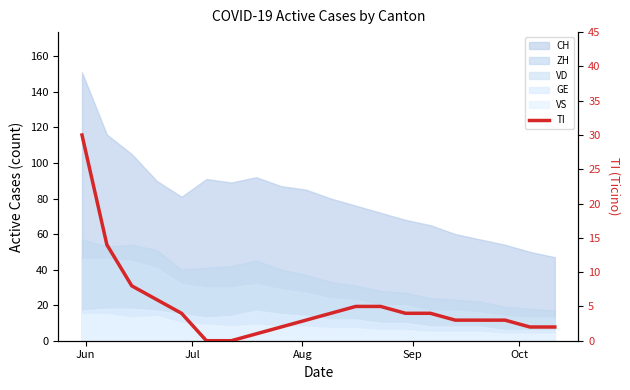

How many lines are shown in the chart?

1